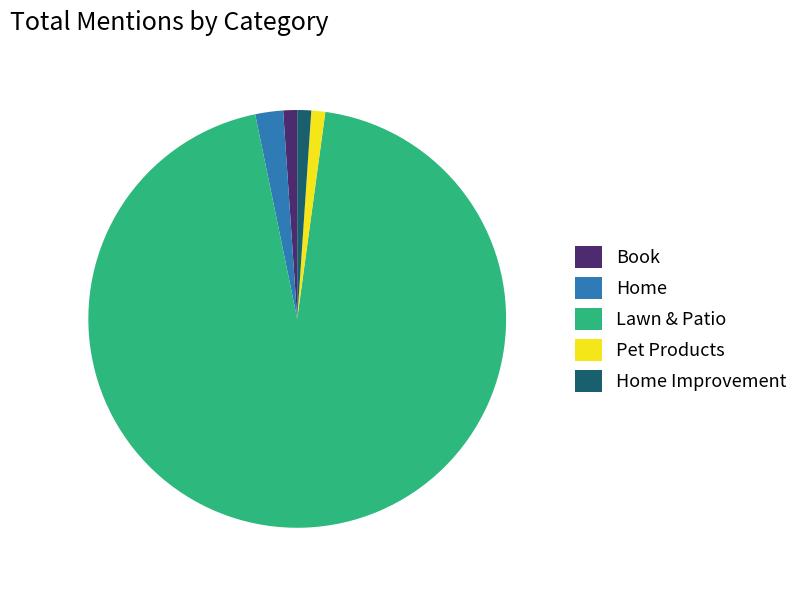

What is the largest slice in the pie chart?

Lawn & Patio